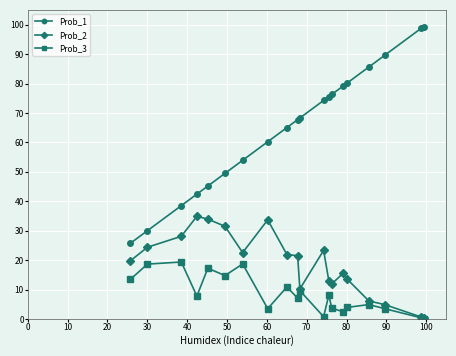

True or false: Prob_2 has more than 1 points higher than both neighbors.

True